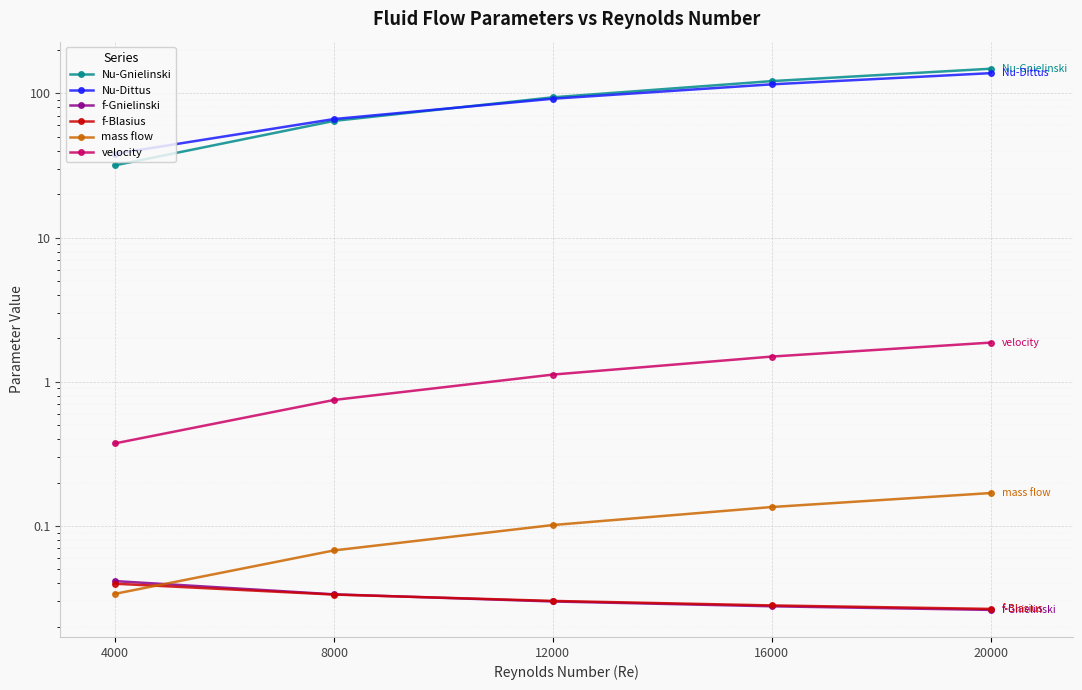

What is the greatest value displayed?

148.2